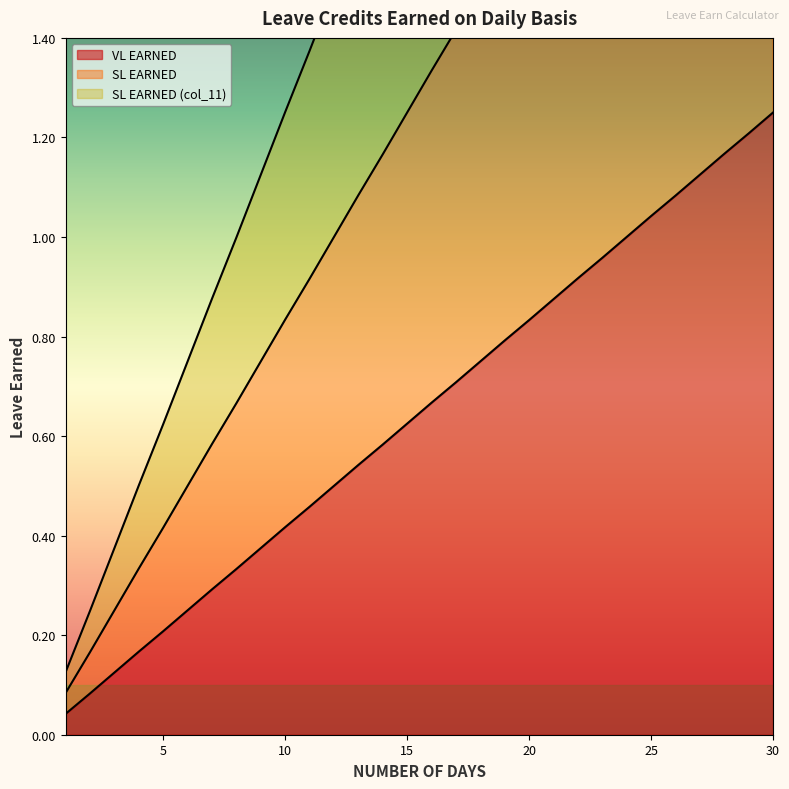

True or false: VL EARNED and SL EARNED (col_11) intersect in this chart.

False